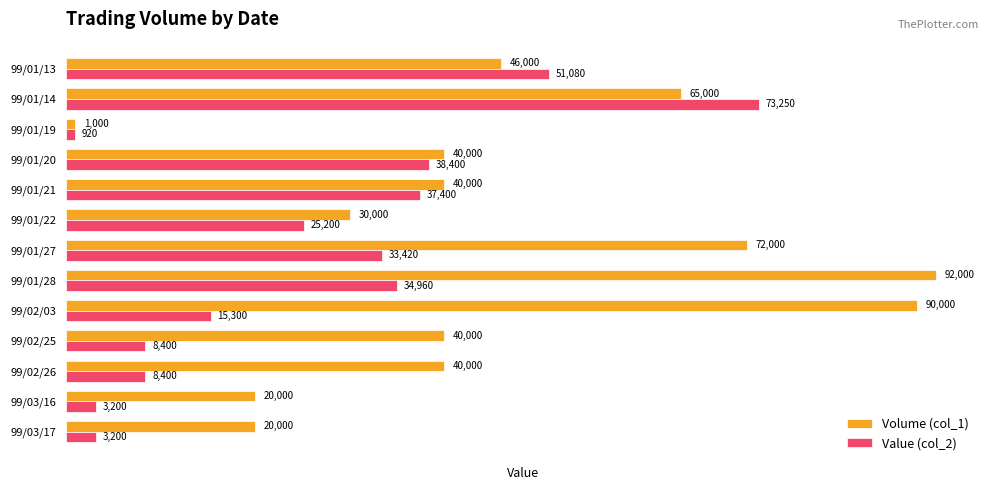

How many categories are shown in the chart?

13